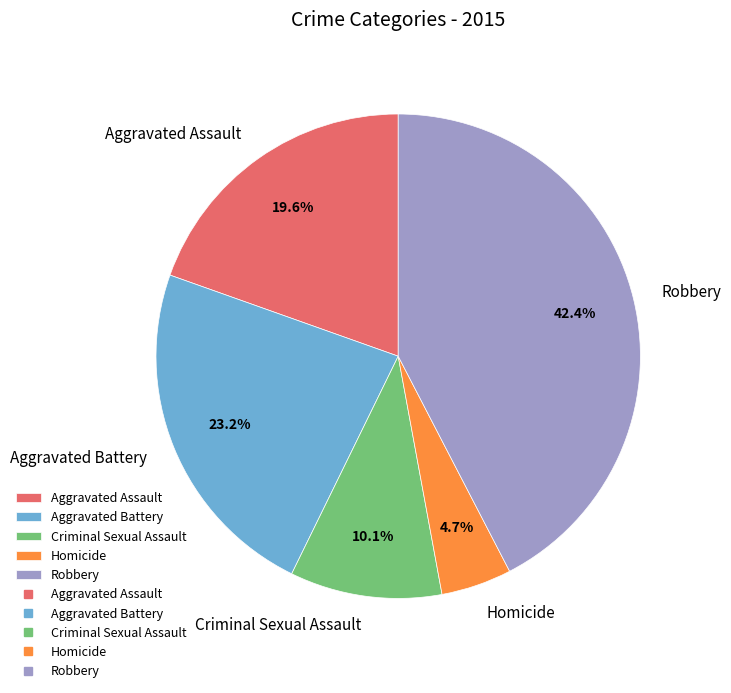

To the nearest percent, what percentage of the pie is Robbery?

42%